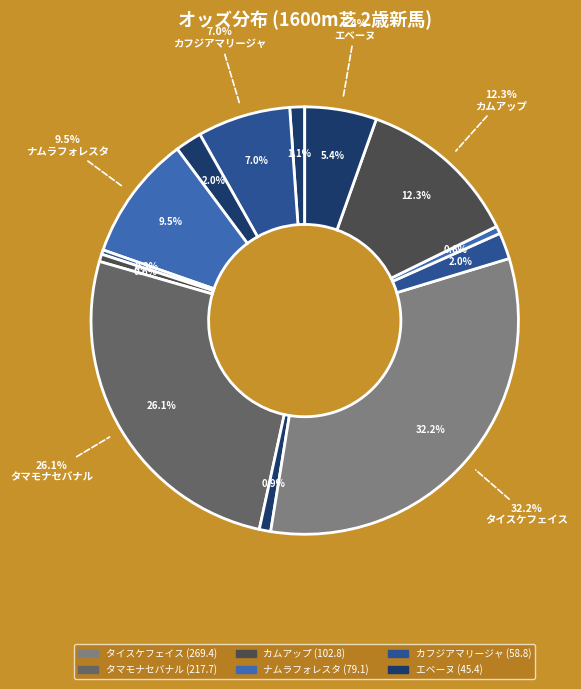

Count the number of slices in the pie.

13